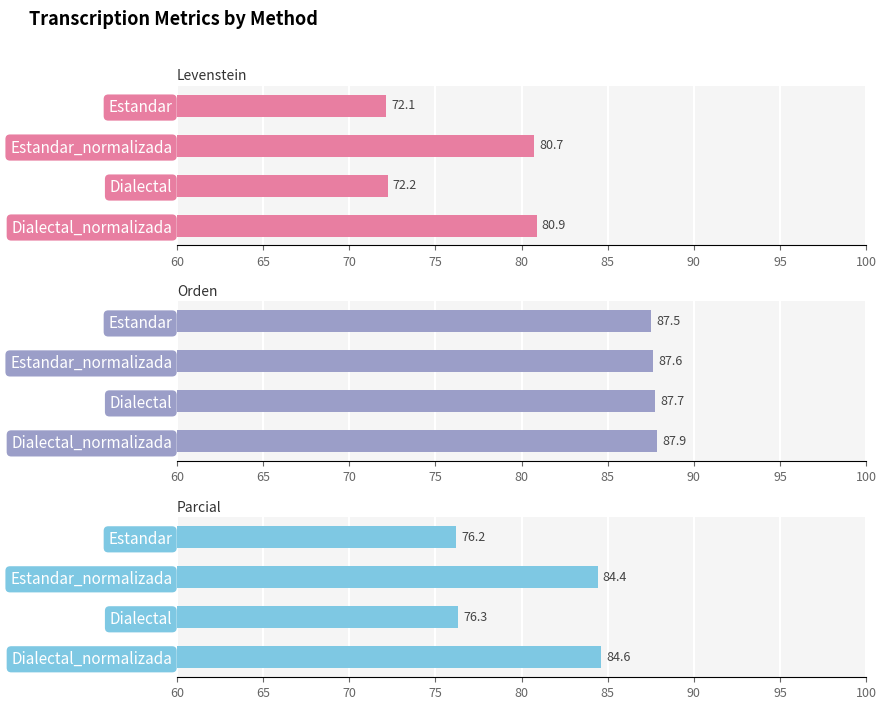

Rank the series at Dialectal_normalizada from lowest to highest value.

Levenstein, Parcial, Orden